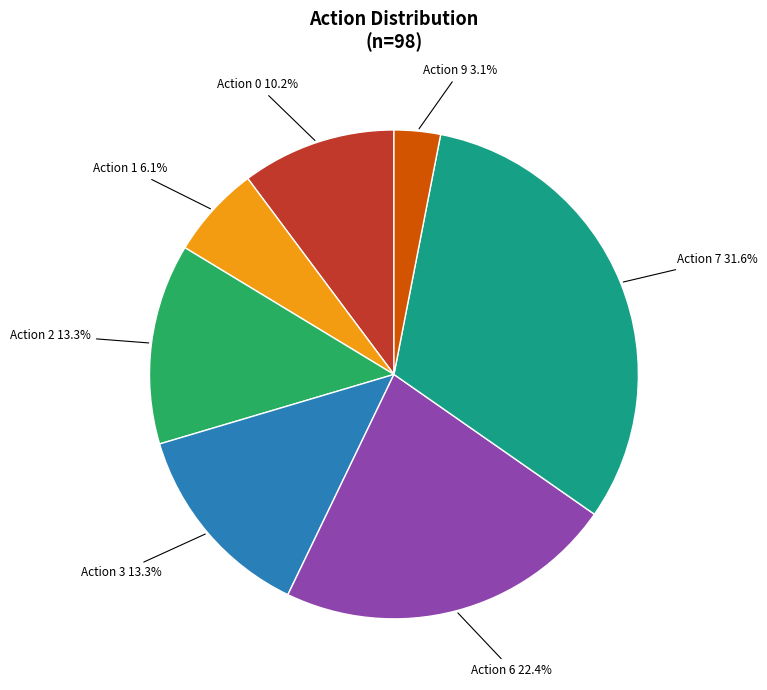

Is there any slice that represents more than half of the pie?

No